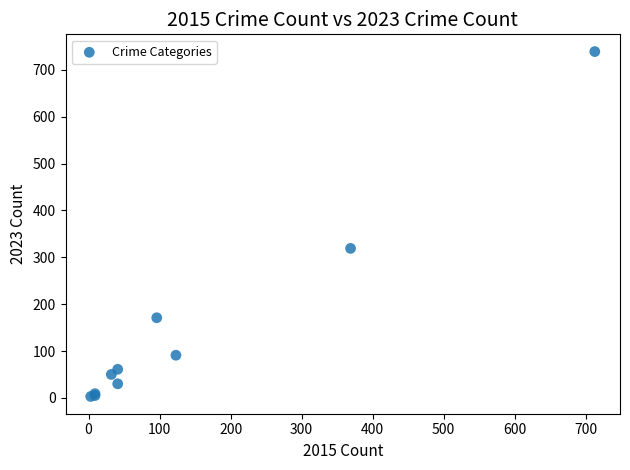

What Y value in the scatter plot is closest to 371?

319